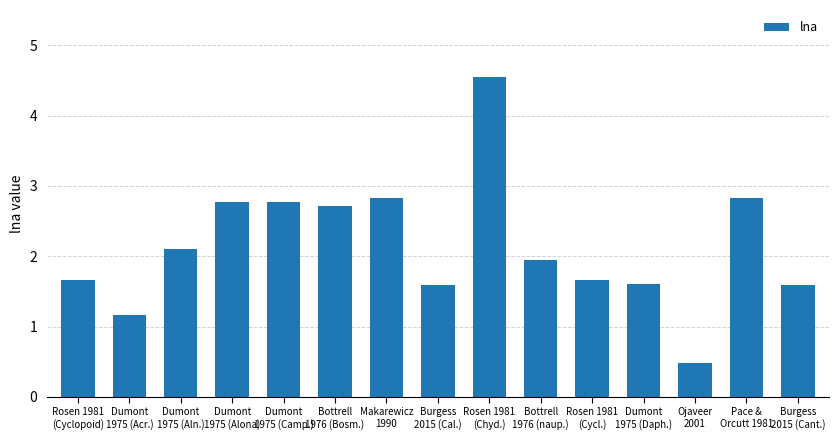

Approximately how many times larger is the value at Rosen 1981
(Cycl.) compared to Dumont
1975 (Alona)?

0.6